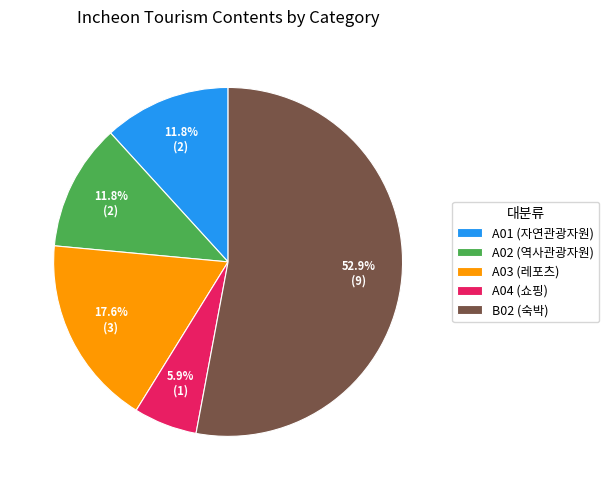

The A01 slice represents 17% of the pie. True or false?

False